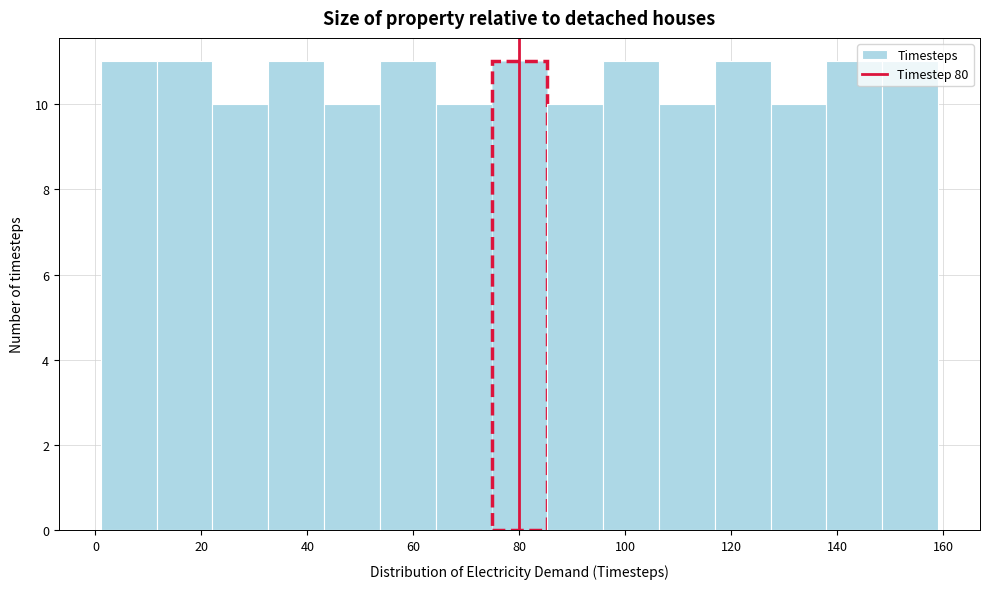

How tall is the bar that spans 148 to 160 on the x-axis? Neither the bar edges nor the heights are printed on the chart, so give them approximately, as read against the axes.

11